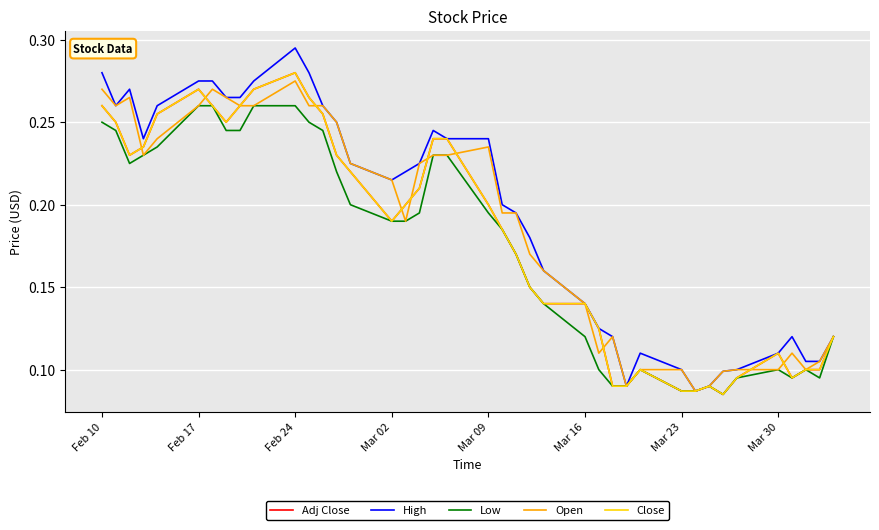

Is this an area chart (filled region under the line)?

No